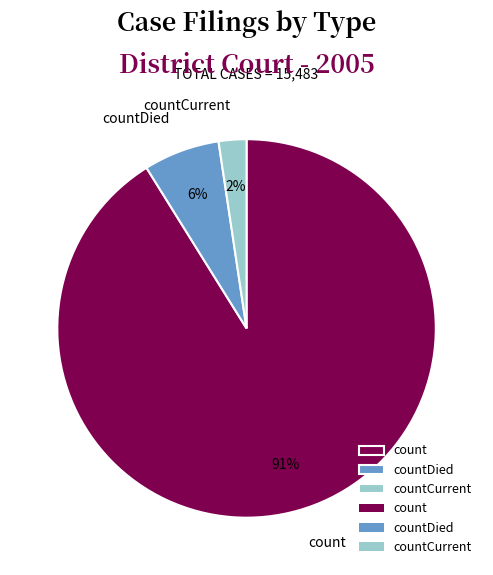

Does countDied represent more than half of the total?

No